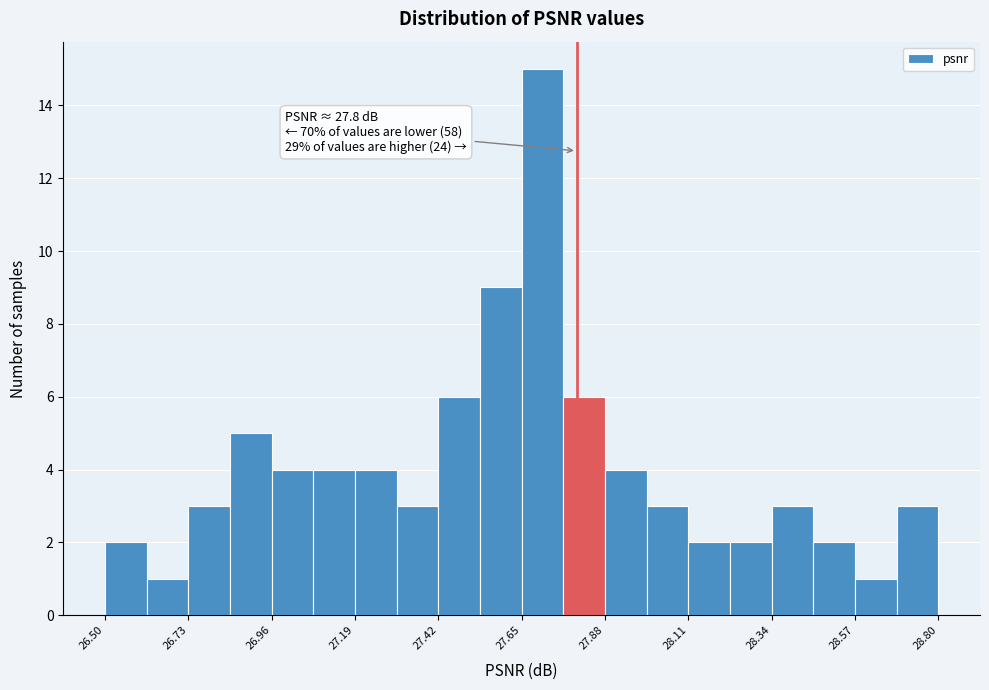

Around what value on the x-axis is the tallest bar? Give the approximate position of its centre, as read against the axis.

27.70